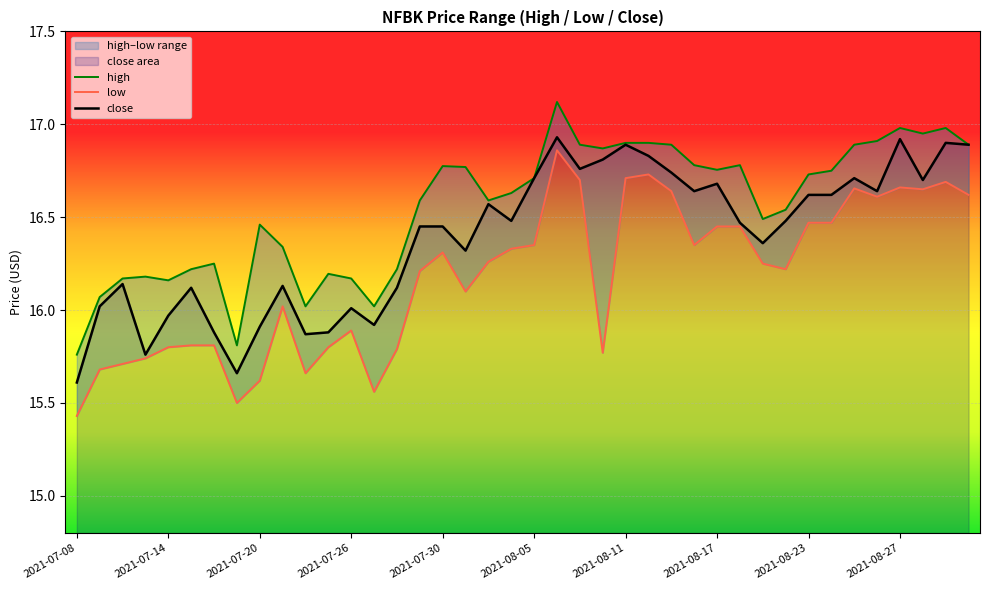

True or false: close has a value of 16.7 at 2021-08-17.

True